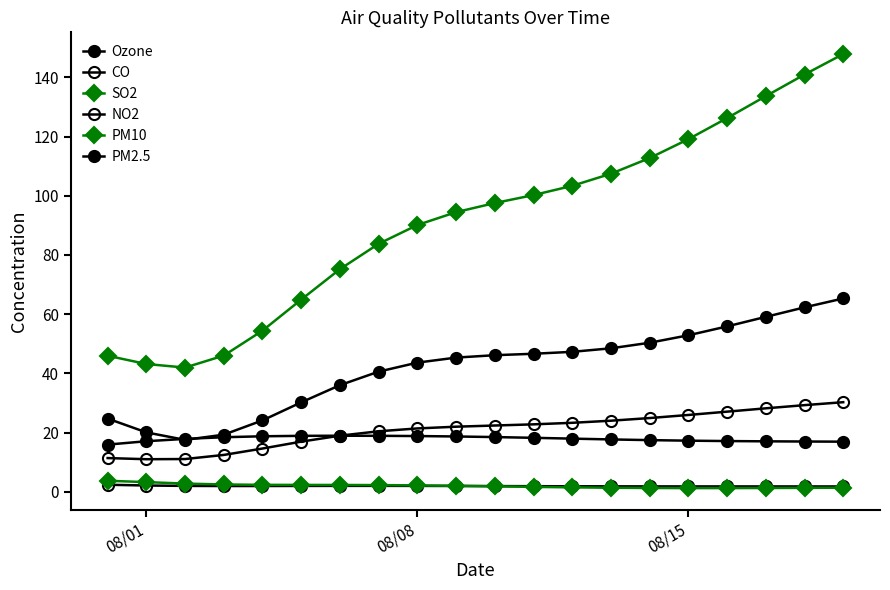

What is the value of the CO point at the 19th from the left?

1.8